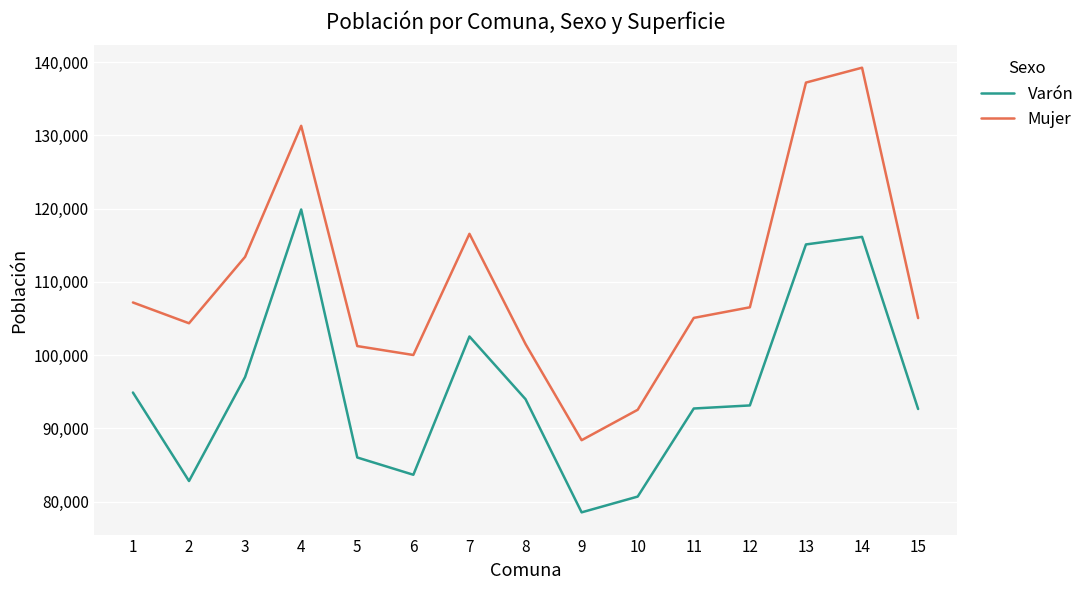

What is the total value across all series at 3?

210403